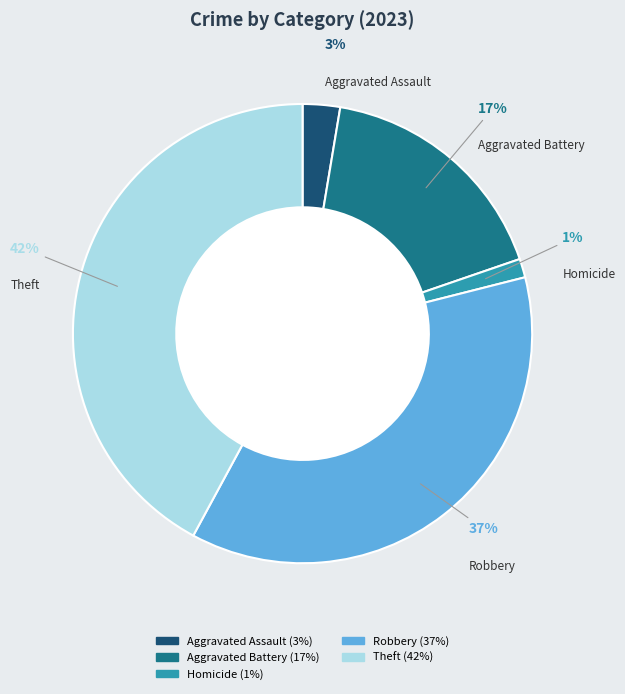

To the nearest percent, what is the difference between the largest and smallest slice percentages?

41%